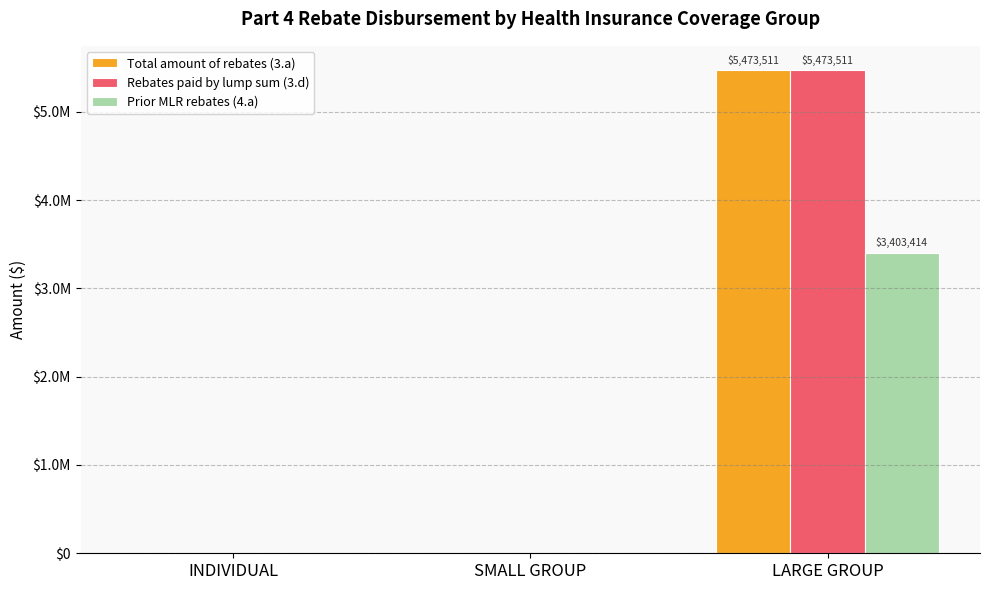

Is it true that Rebates paid by lump sum (3.d) equals -3181849.5 at INDIVIDUAL?

False